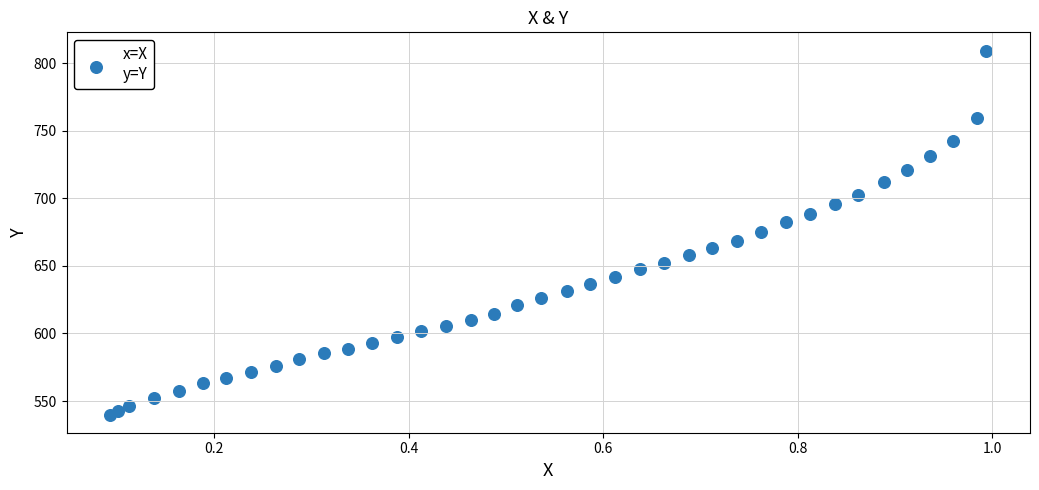

What is the range of Y values (max minus min)?

269.3